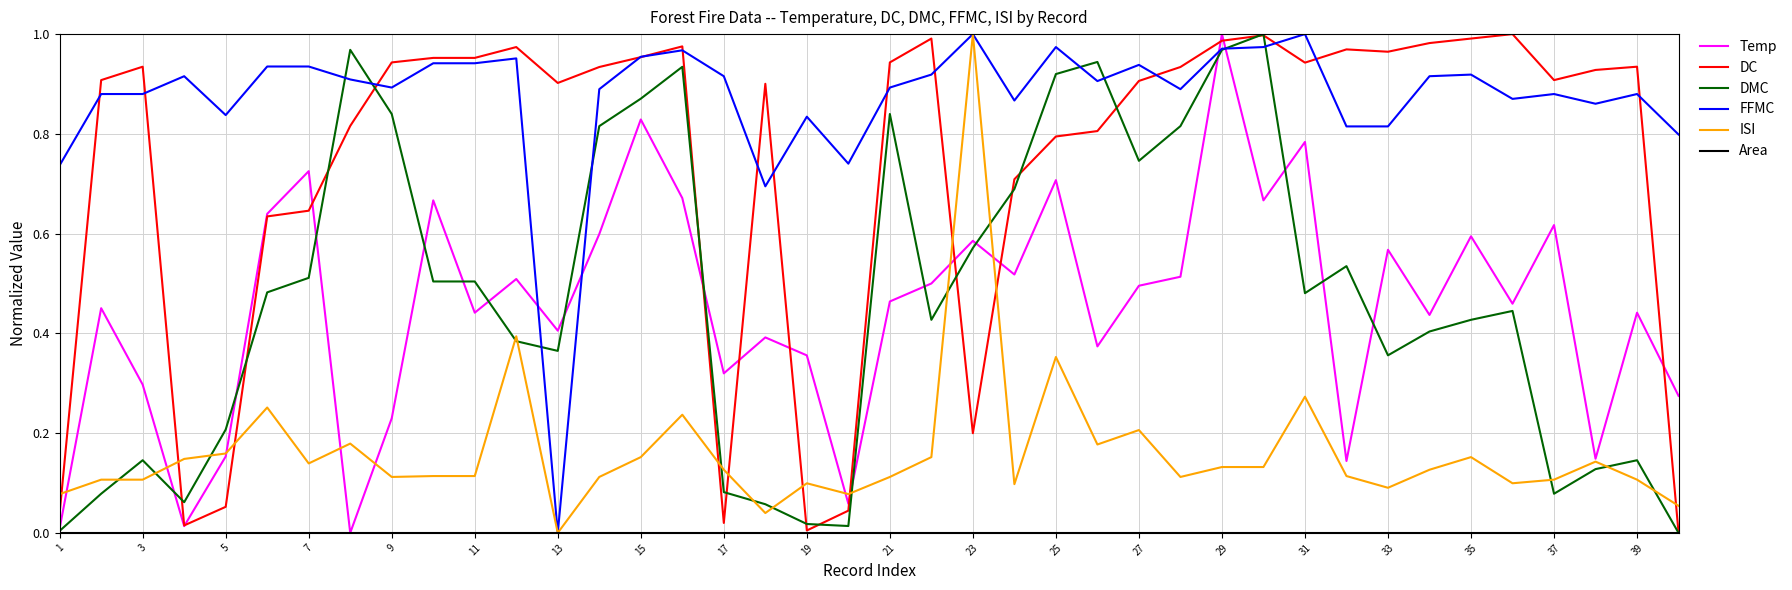

What is the maximum value shown in the chart?

1.0